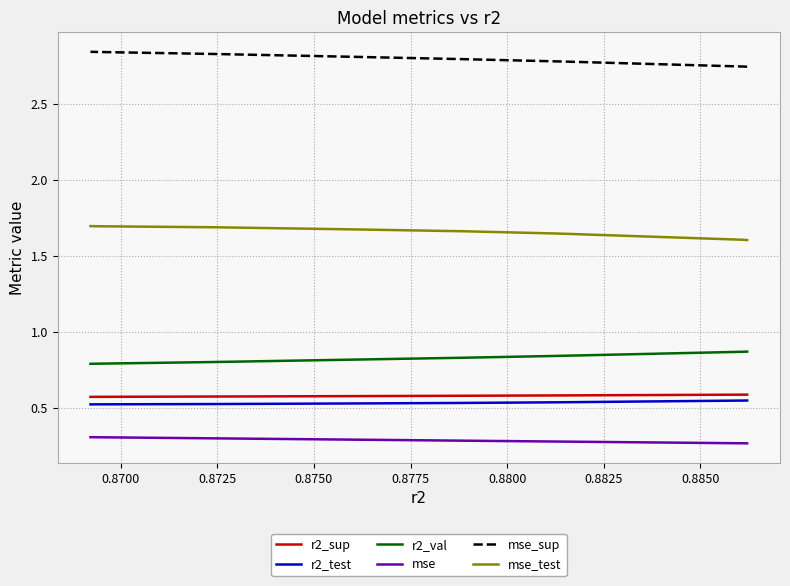

True or false: r2_test and mse_test cross at least once.

False